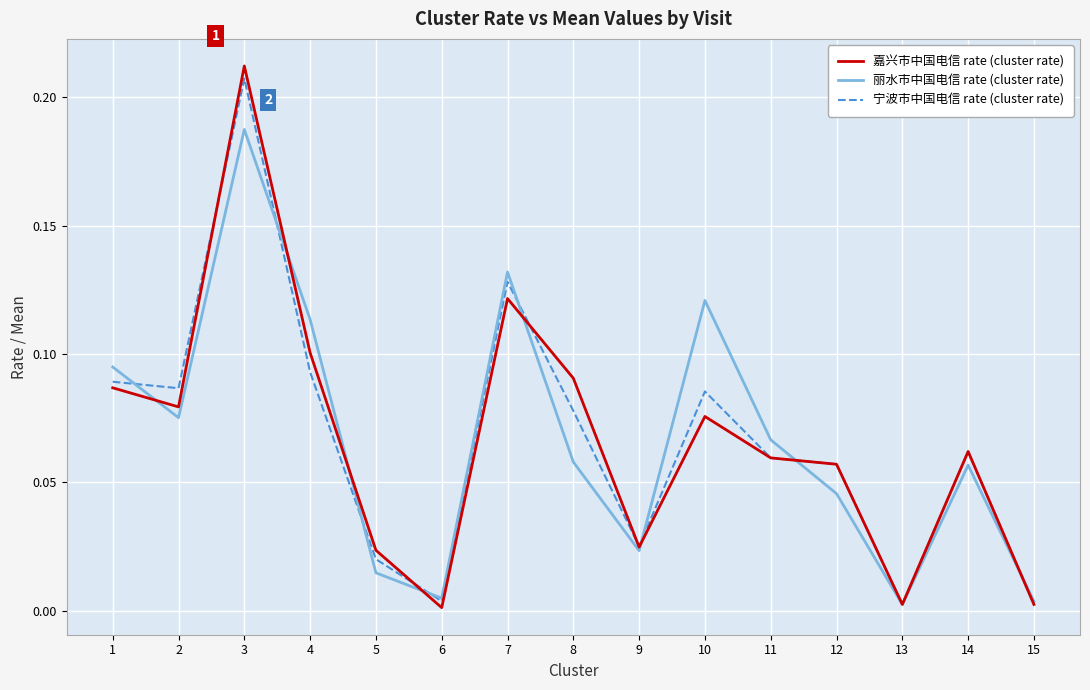

At 3, list the series in order from largest to smallest.

嘉兴市中国电信 rate (cluster rate), 宁波市中国电信 rate (cluster rate), 丽水市中国电信 rate (cluster rate)